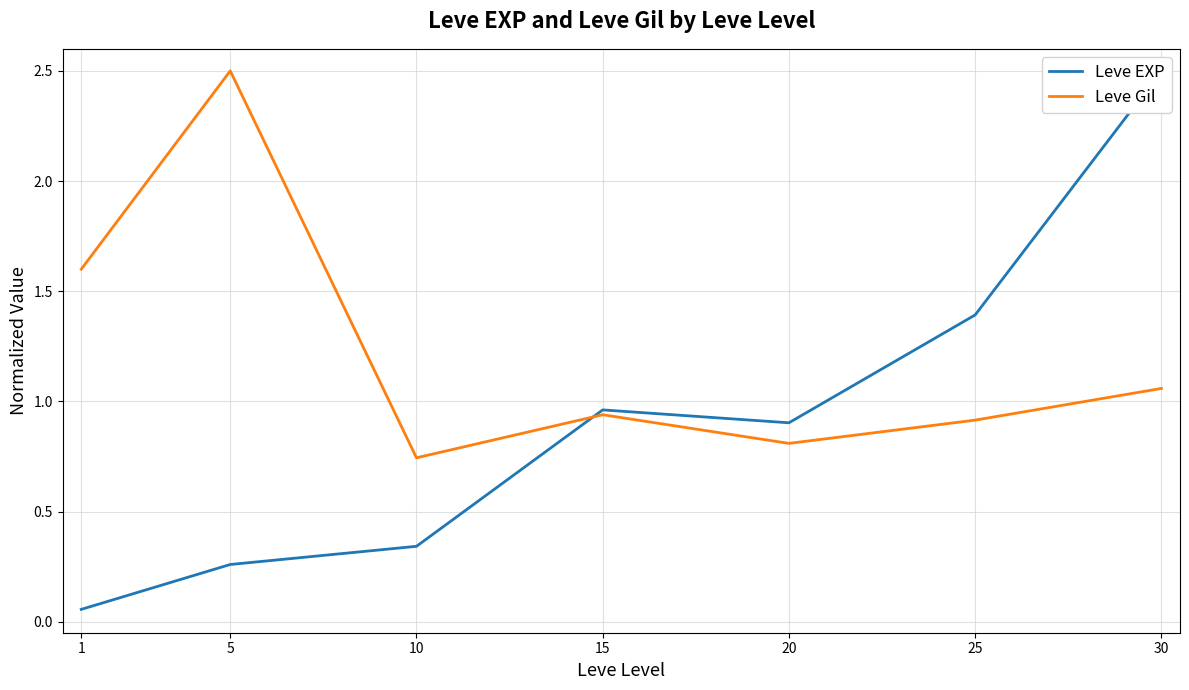

What is the difference between the second highest and second lowest values in the Leve Gil series?

0.8